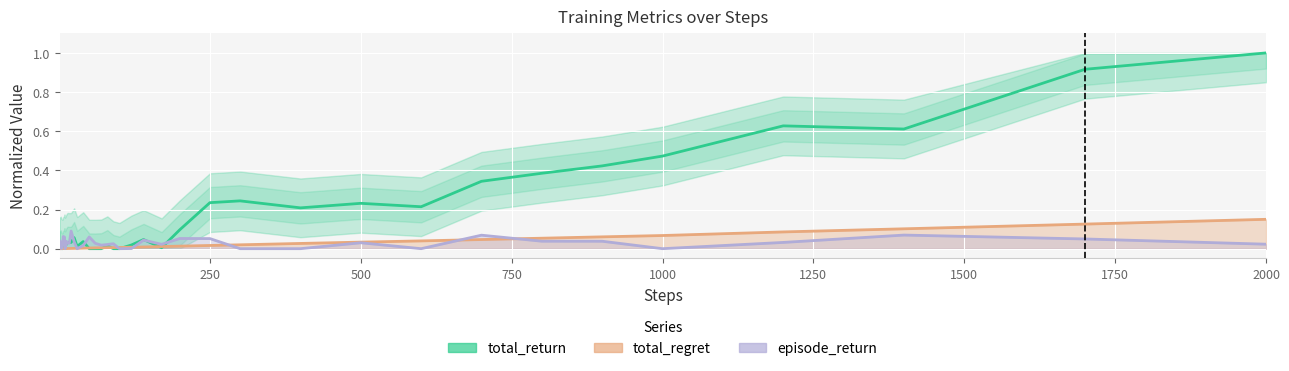

Reading right to left, transcribe all the data shown in this chart.

total_return: 1.0	0.9	0.6	0.6	0.5	0.4	0.4	0.3	0.2	0.2	0.2	0.2	0.2	0.1	0.0	0.0	0.0	0.0	0.0	0.0	0.0	0.0	0.0	0.0	0.0	0.1	0.0	0.0	0.0	0.0	0.0	0.0	0.0	0.0	0.0	0.0	0.0	0.0	0.0	0.0
total_regret: 0.1	0.1	0.1	0.1	0.1	0.1	0.1	0.0	0.0	0.0	0.0	0.0	0.0	0.0	0.0	0.0	0.0	0.0	0.0	0.0	0.0	0.0	0.0	0.0	0.0	0.0	0.0	0.0	0.0	0.0	0.0	0.0	0.0	0.0	0.0	0.0	0.0	0.0	0.0	0.0
episode_return: 0.0	0.0	0.1	0.0	0.0	0.0	0.0	0.1	0.0	0.0	0.0	0.0	0.1	0.1	0.0	0.0	0.0	0.0	0.0	0.0	0.0	0.0	0.1	0.0	0.0	0.0	0.1	0.0	0.0	0.0	0.0	0.1	0.0	0.1	0.0	0.0	0.0	0.0	0.0	0.0